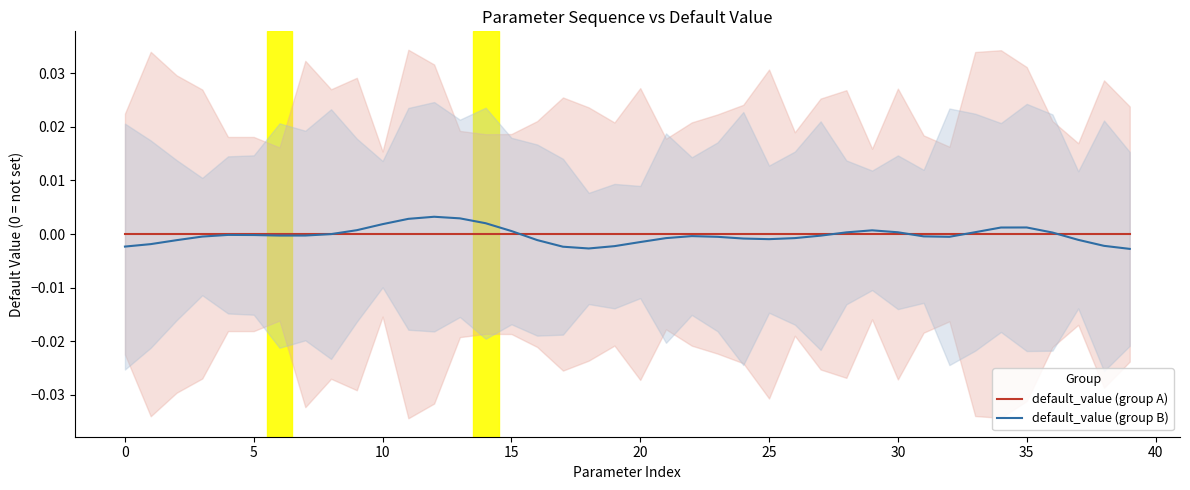

What is the label of the 32nd point from the left?

31